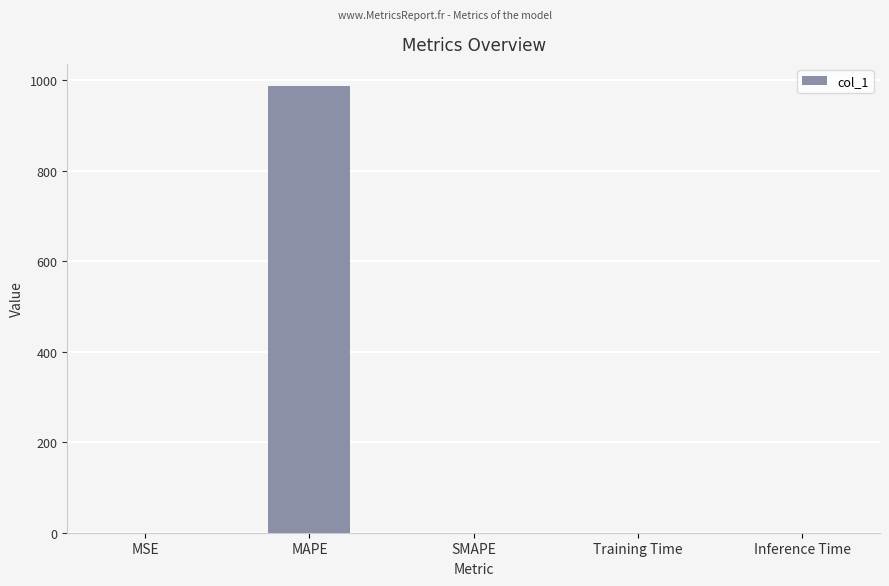

What is the approximate value at MAPE?

986.3